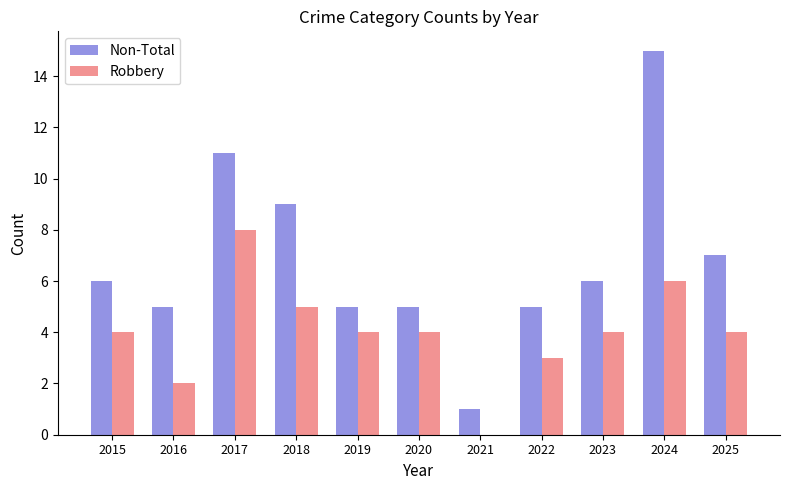

Between 2023 and 2024, which series saw the biggest shift?

Non-Total